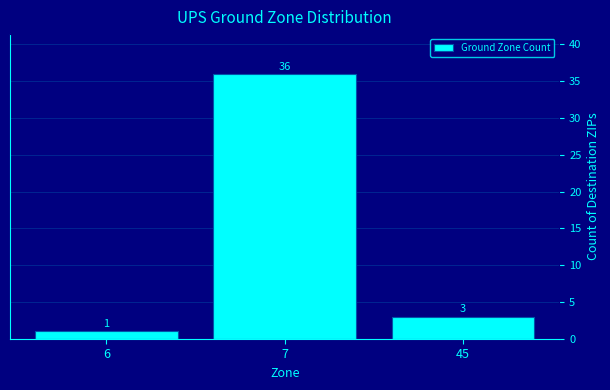

Reading right to left, extract all data points from this chart.

45=3	7=36	6=1